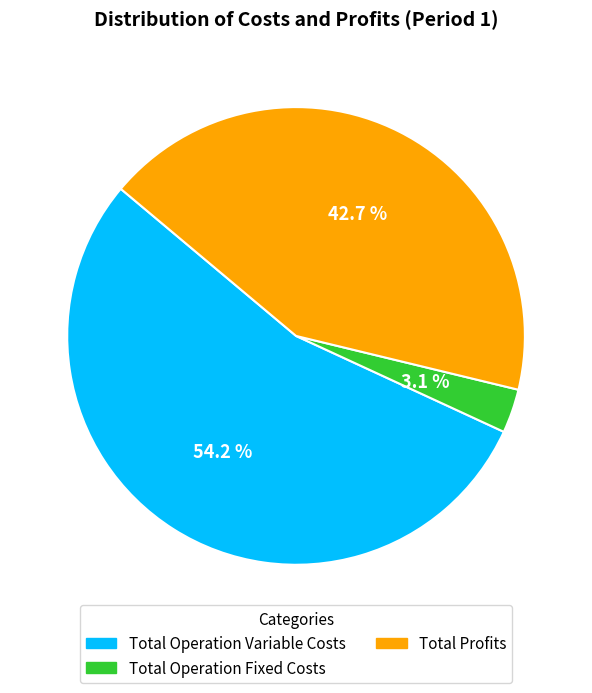

Which category accounts for the majority?

Total Operation Variable Costs